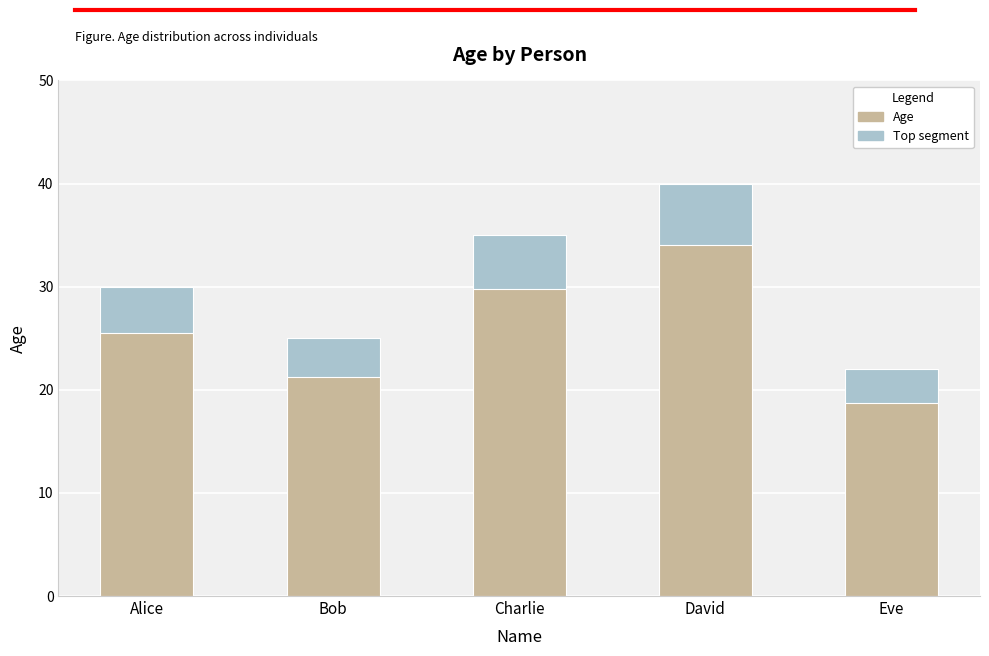

What position from the left is Alice?

1